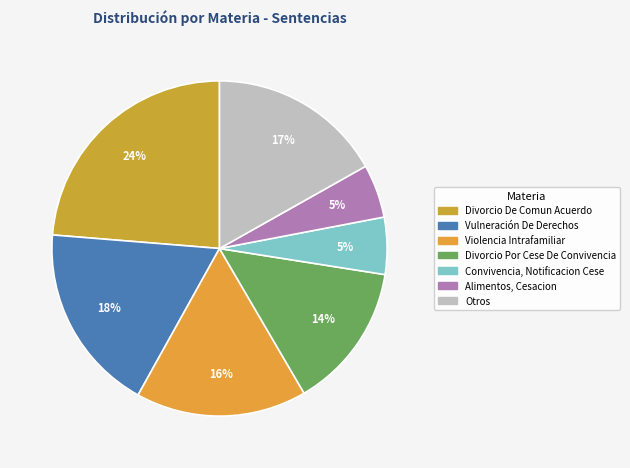

Does any single category account for the majority?

No